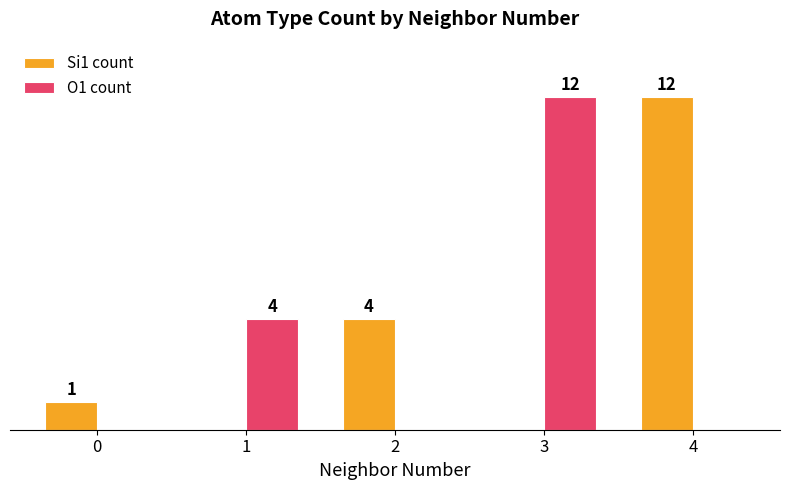

Which series has the largest total across all categories?

Si1 count